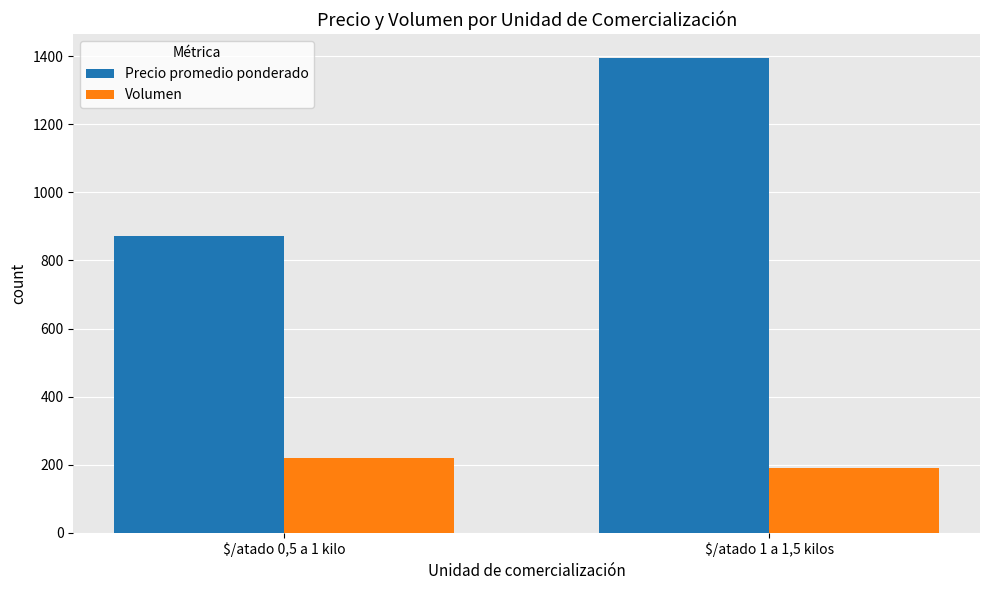

At which category does the chart reach its peak across all series?

$/atado 1 a 1,5 kilos